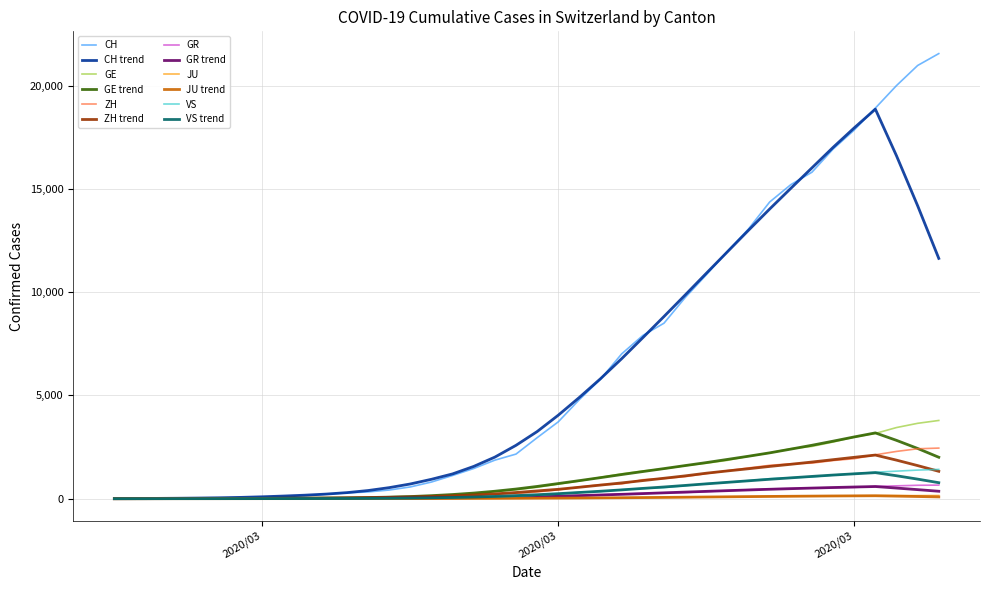

True or false: GR and JU cross at least once.

False